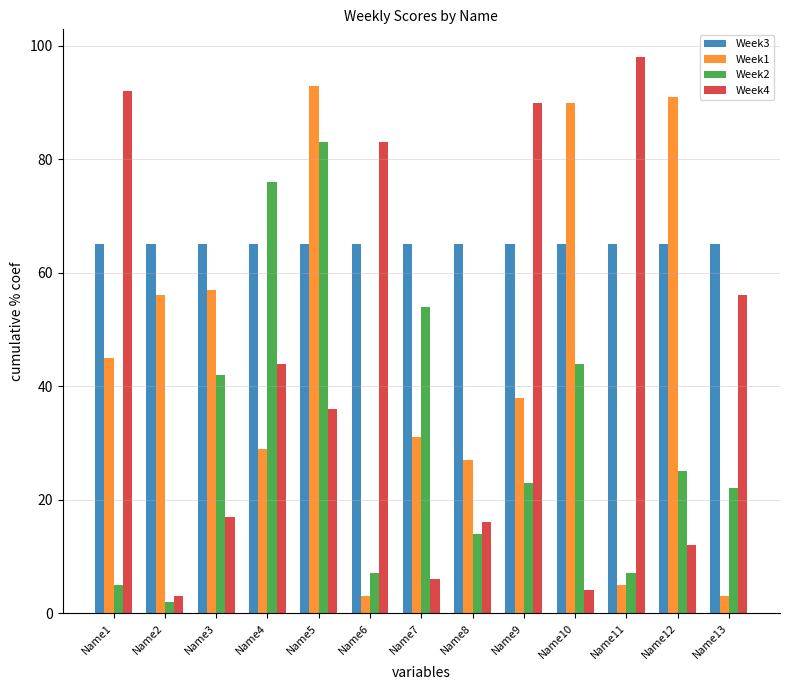

What is the difference between the highest and lowest values at Name11?

93